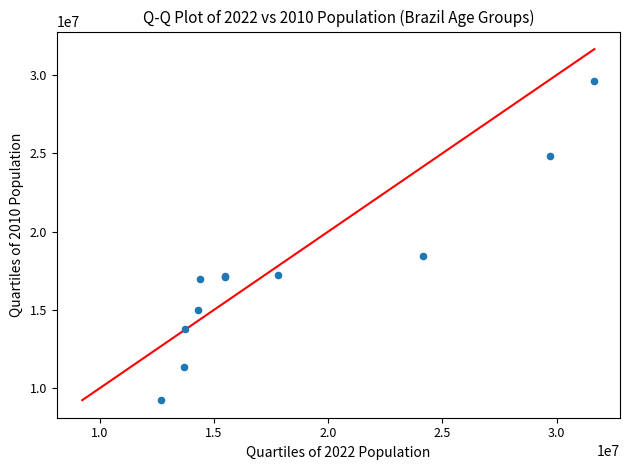

What Y value in the scatter plot is closest to 19436879?

18416623